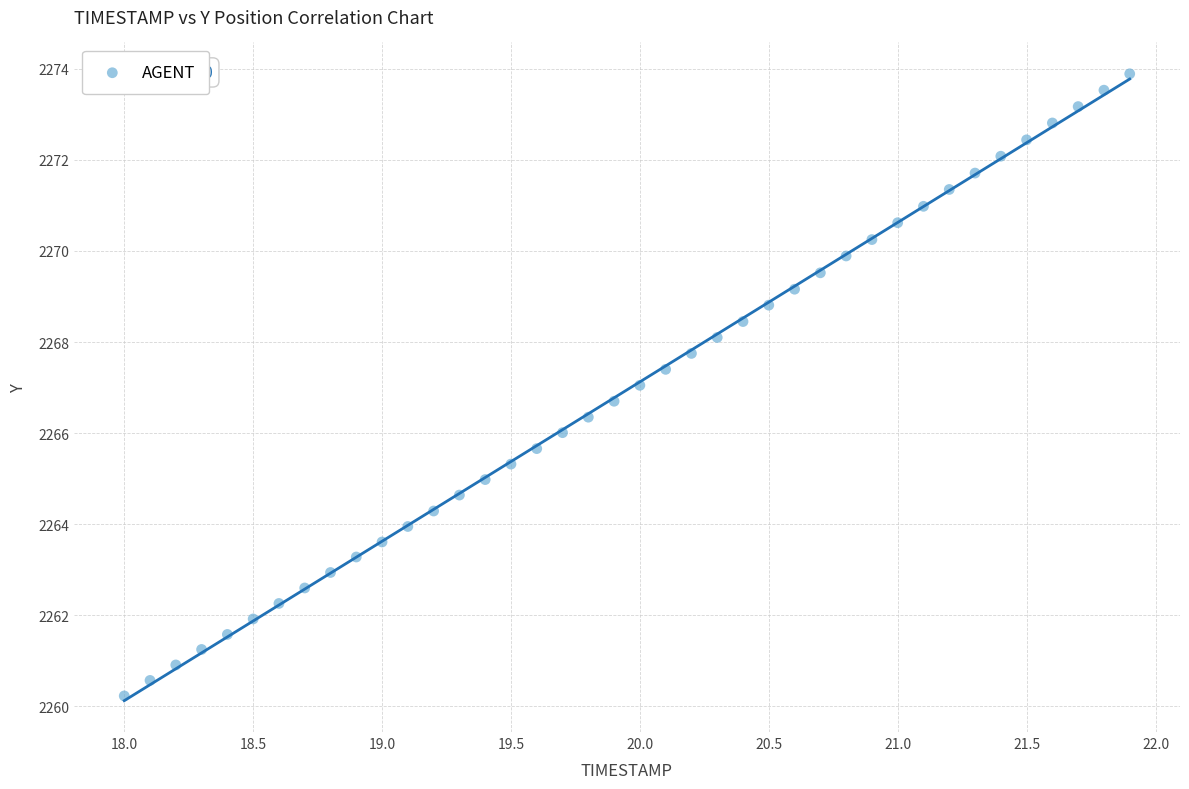

What is the range of Y values (max minus min)?

13.7